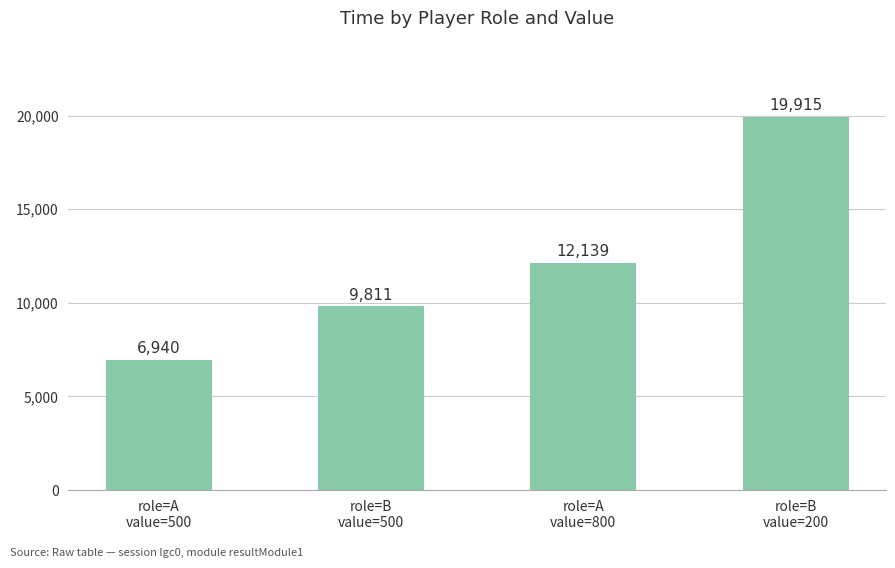

What is the maximum value shown in the chart?

19915